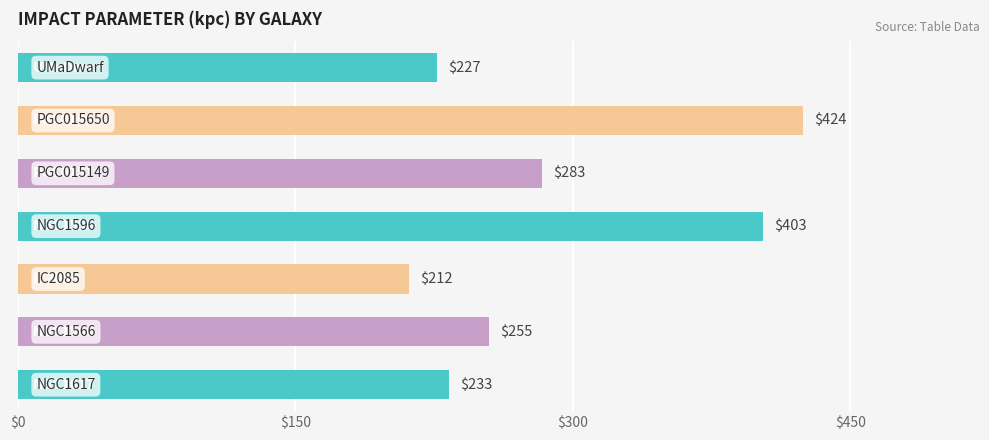

What is the sum of all values?

2037.0